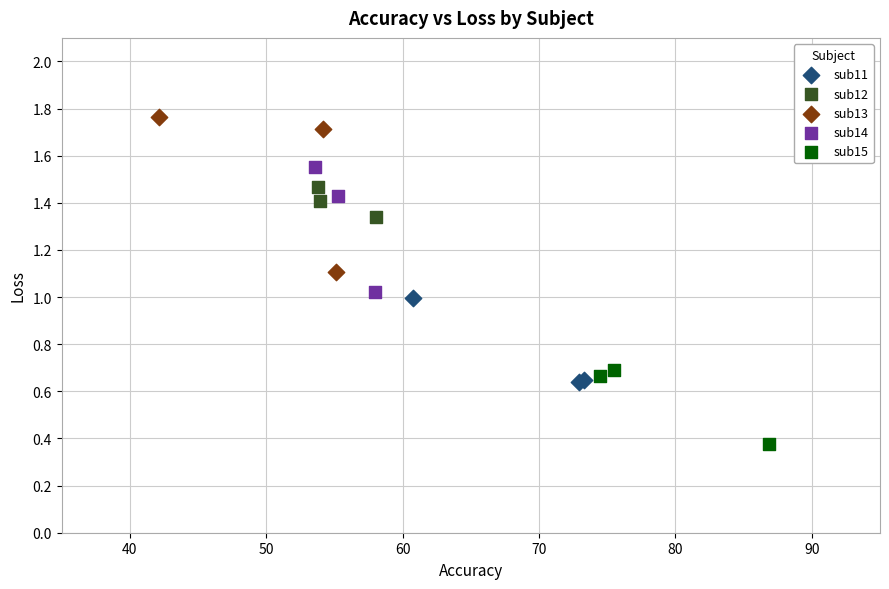

Which series reaches the minimum Y coordinate?

sub15